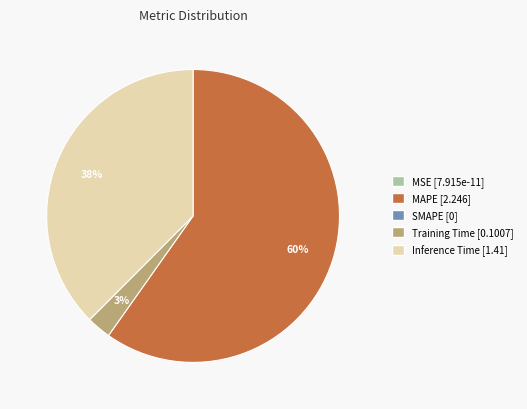

Is there a majority slice in this chart?

Yes